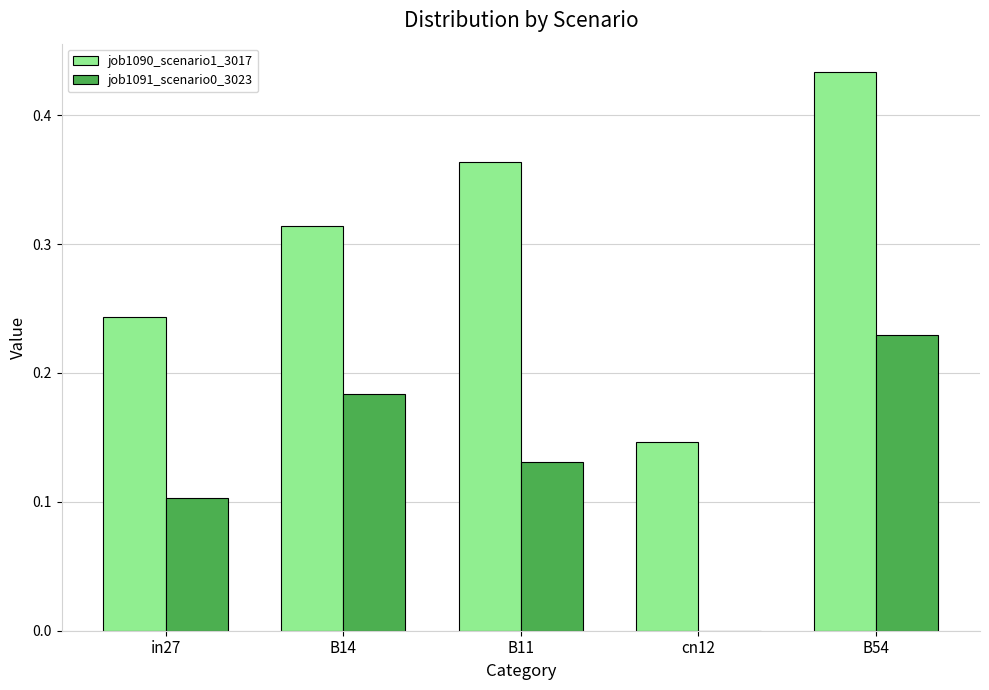

The value of job1091_scenario0_3023 at B14 is 0.3. True or false?

False